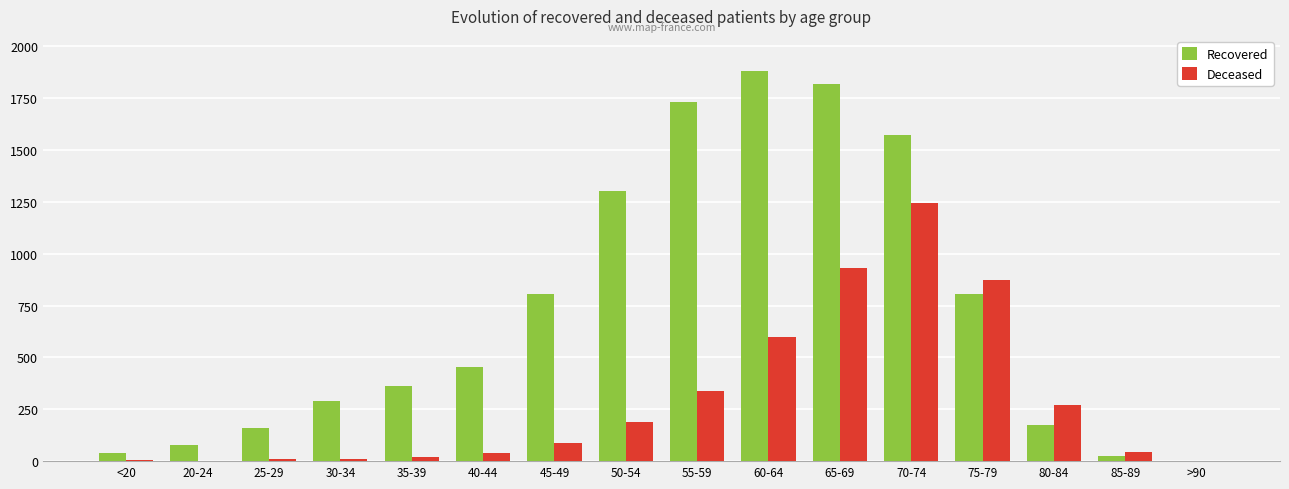

Which series has the largest total across all categories?

Recovered